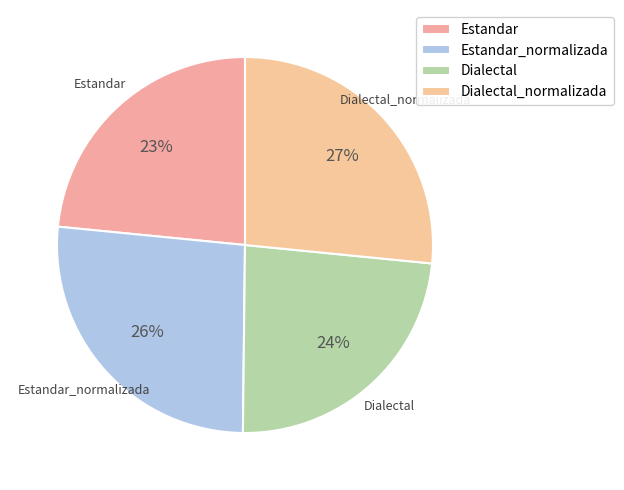

Is it true that Dialectal is 12% of the pie?

False